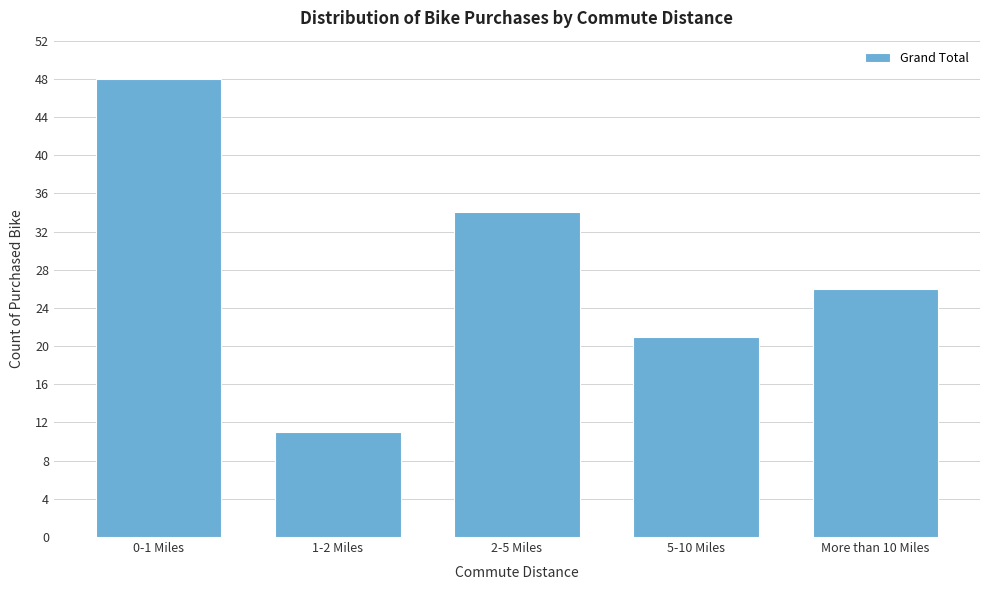

Reading left to right, extract all data points from this chart.

48	11	34	21	26